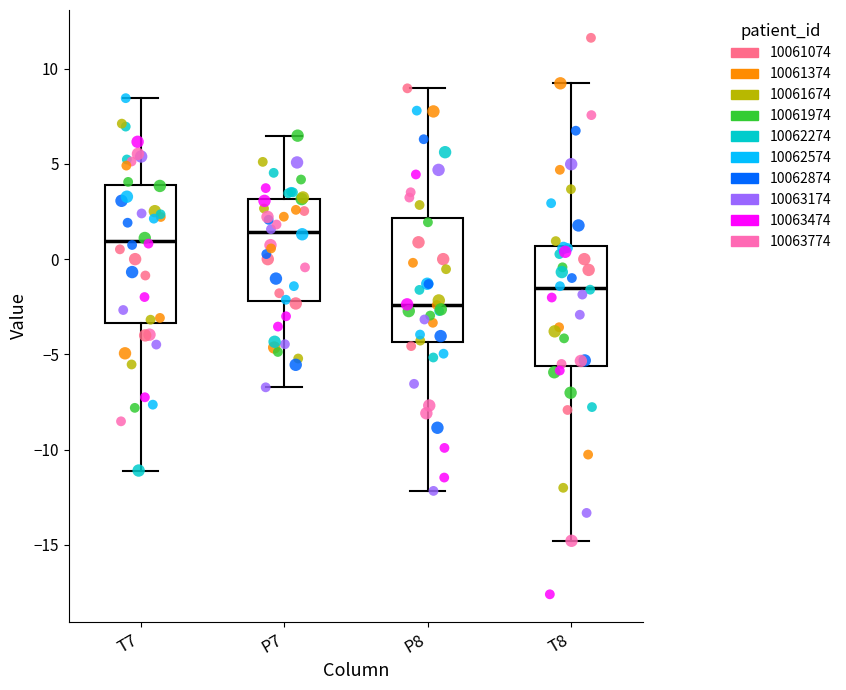

Reading left to right, read every box against the y-axis: the position of its median line, the range the box covers, and the ends of its whiskers. The values are not printed on the chart, so give them approximately, as read against the axis.

T7: median 1.0, box -3.5 to 4.0, whiskers -11.0 to 8.5
P7: median 1.5, box -2.0 to 3.0, whiskers -6.5 to 6.5
P8: median -2.5, box -4.5 to 2.0, whiskers -12.0 to 9.0
T8: median -1.5, box -5.5 to 0.5, whiskers -15.0 to 9.0